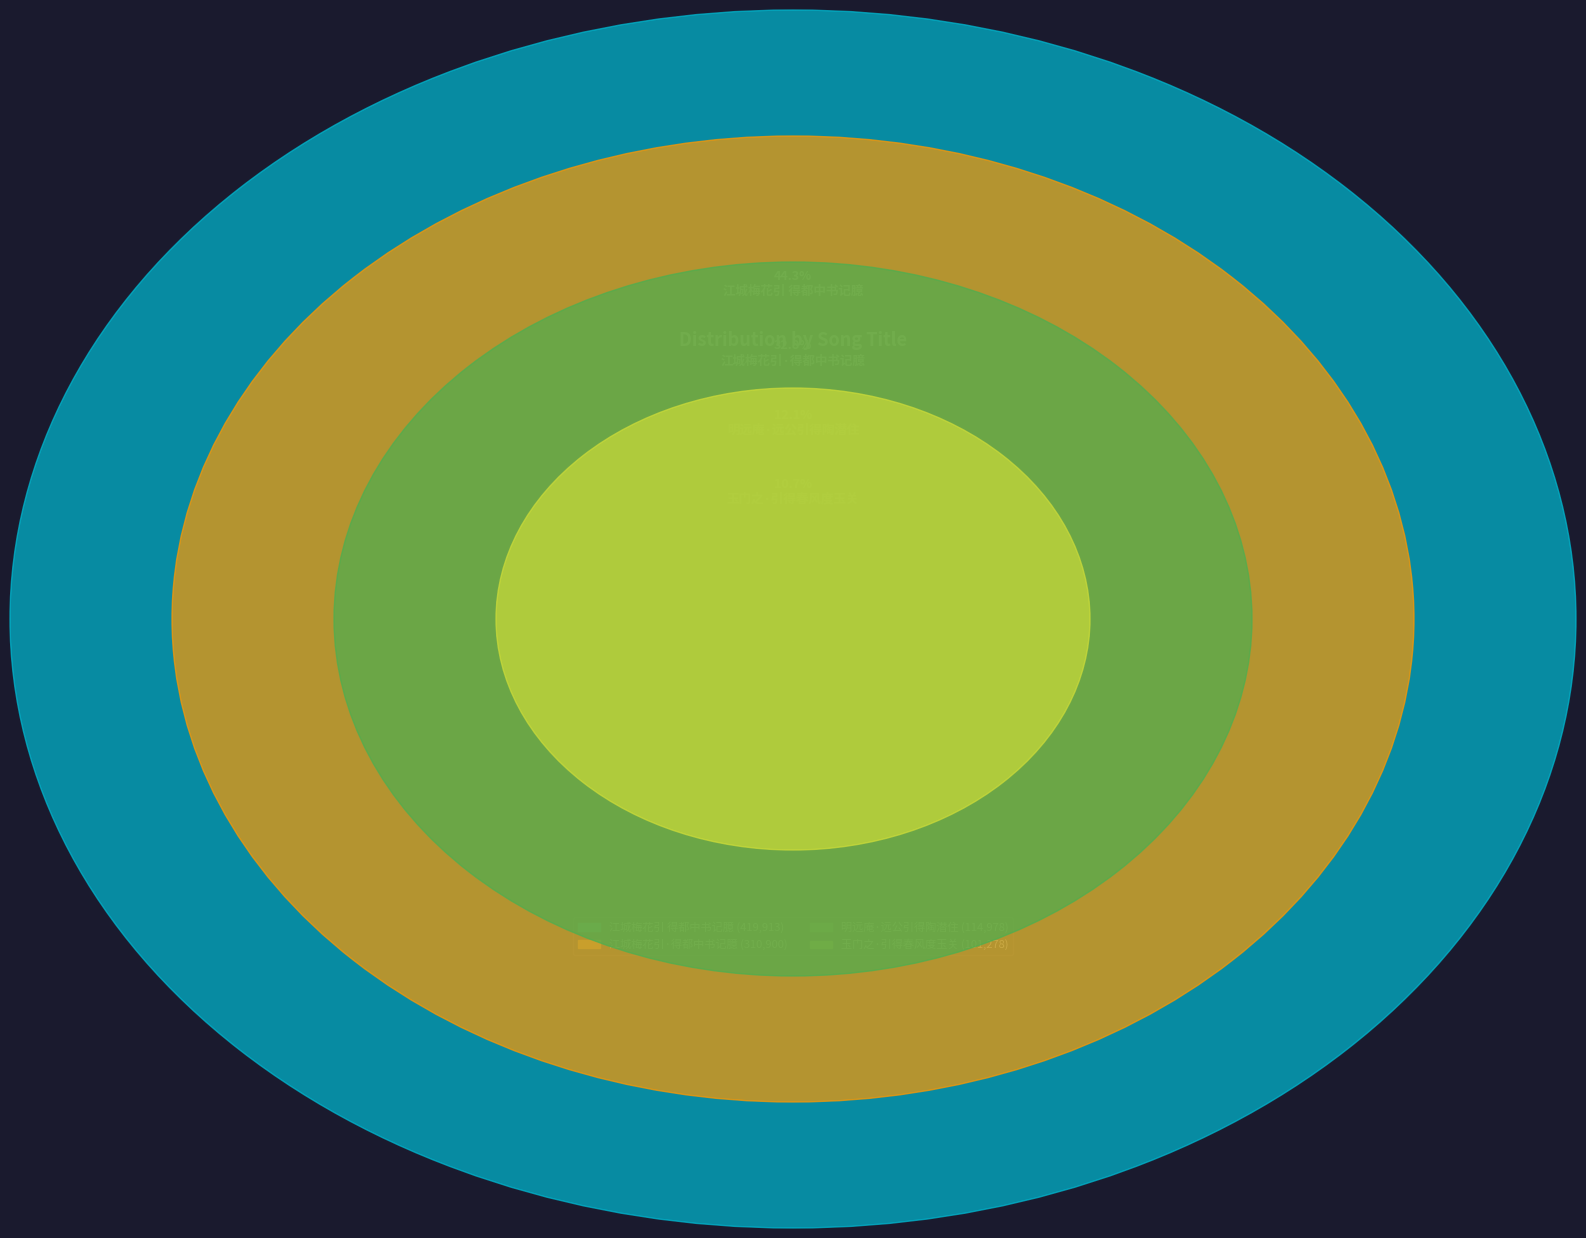

Is the sum of 明远庵·远公引得陶潜住 and 江城梅花引·得都中书记臆 greater than half?

No